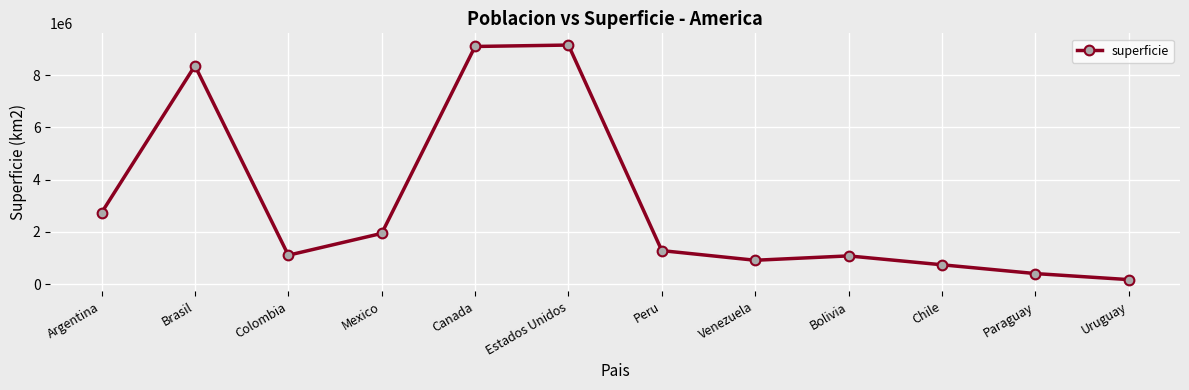

What is the sum of all values?

37001670